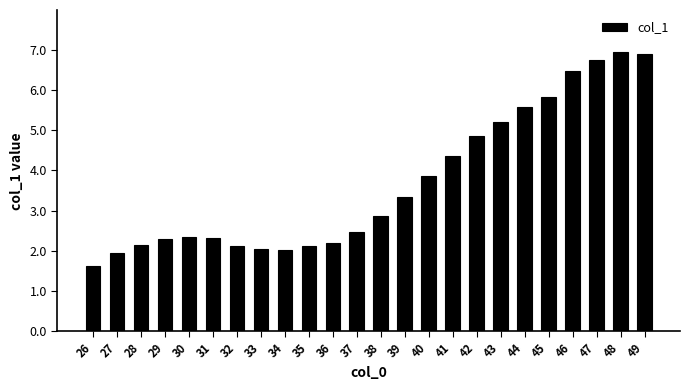

What is the value of the 15th bar from the left?

3.9